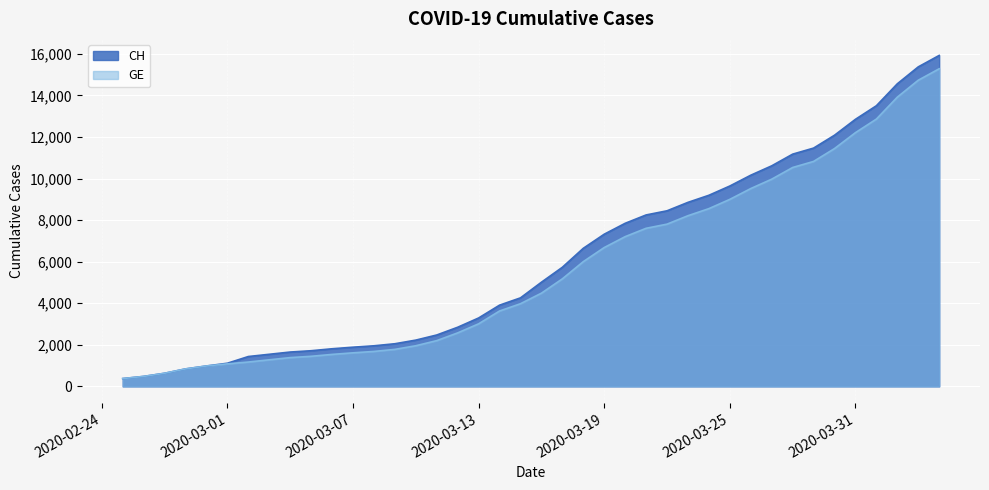

What is the maximum value shown in the chart?

15926